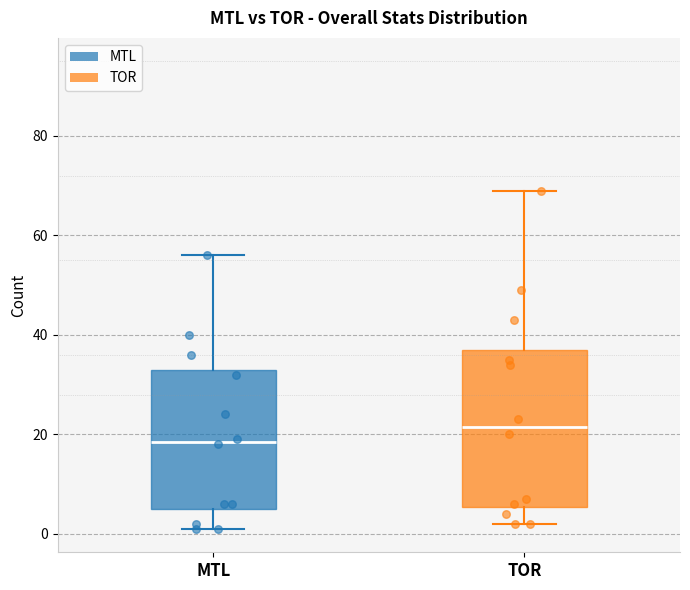

Which box has the lowest median line?

MTL